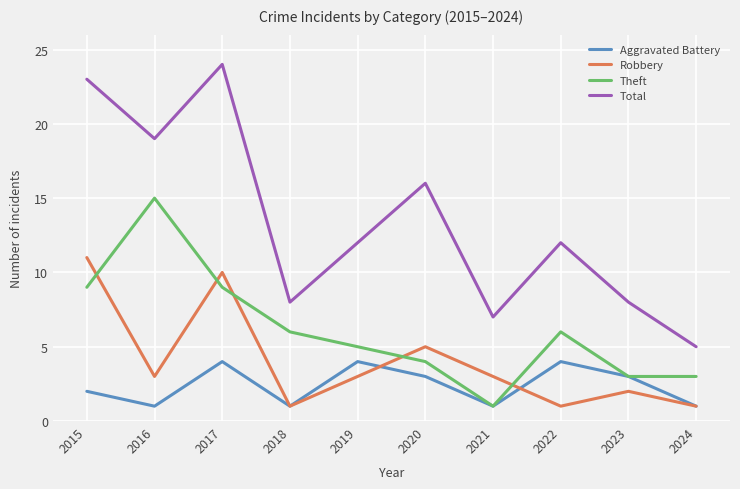

The Robbery series shows 2 at 2023. True or false?

True